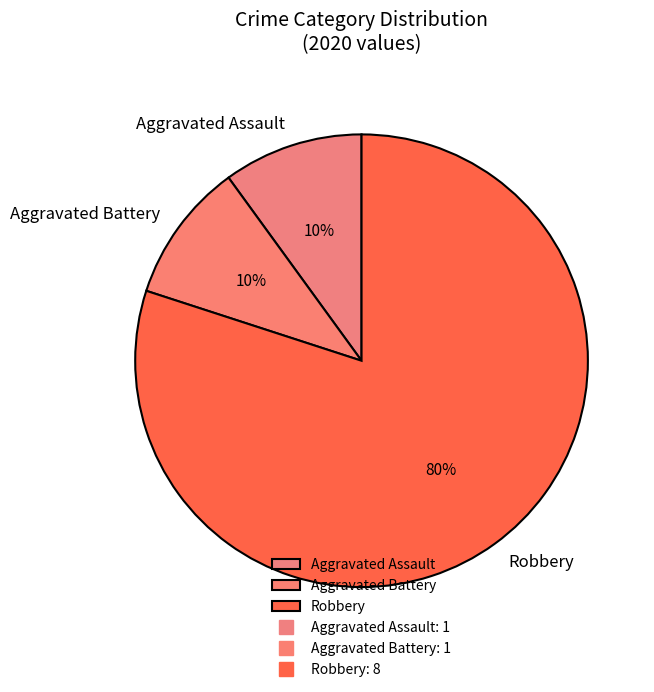

Which slice is the largest?

Robbery